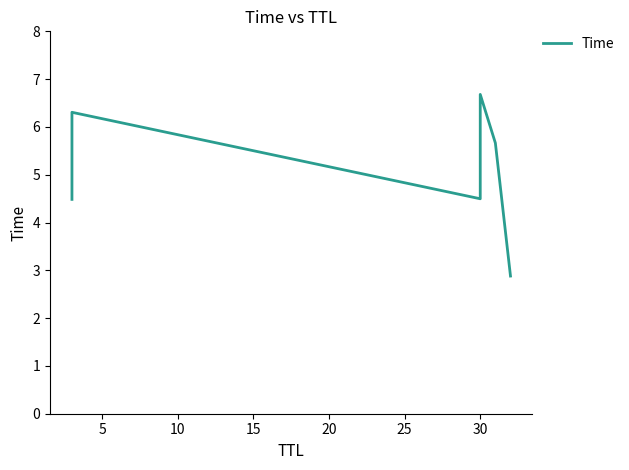

The value at 25 is 4.4. True or false?

False